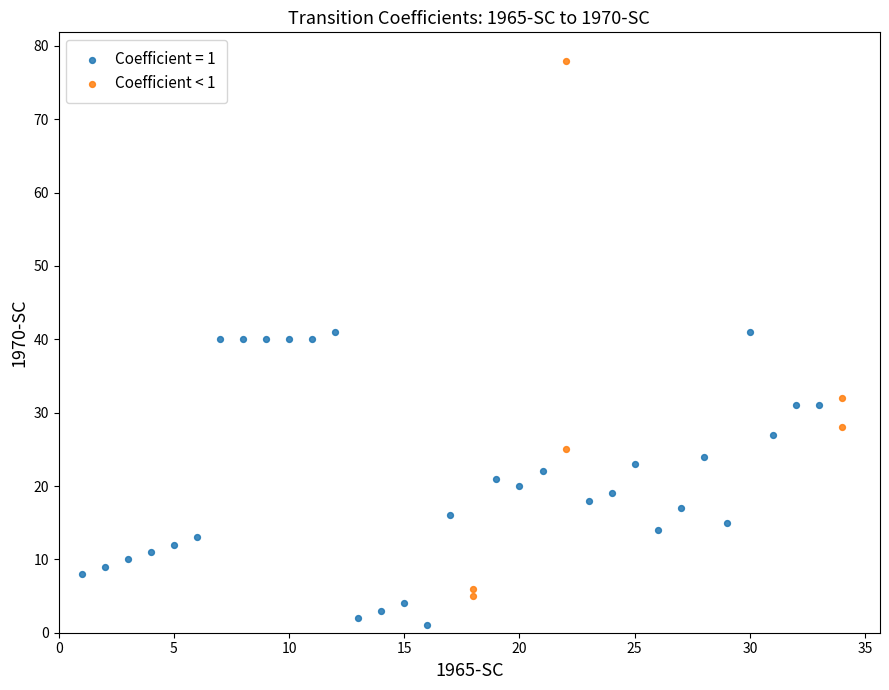

Which series reaches the maximum Y coordinate?

Coefficient < 1